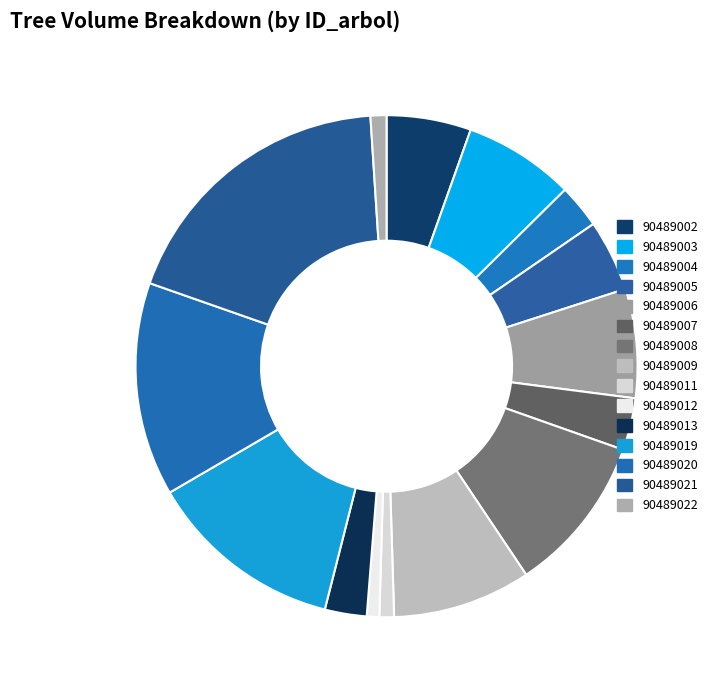

The 90489002 slice represents 1% of the pie. True or false?

False